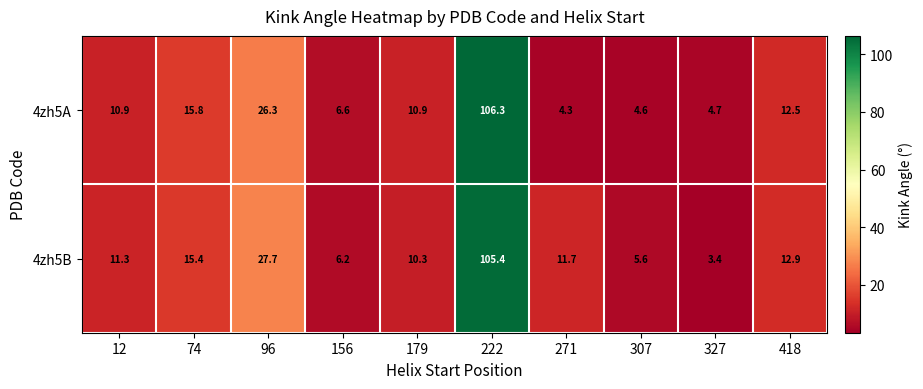

Reading left to right, what are all the values shown in this chart?

4zh5A: 12=10.9	74=15.8	96=26.3	156=6.6	179=10.9	222=106.3	271=4.3	307=4.6	327=4.7	418=12.5
4zh5B: 12=11.3	74=15.4	96=27.7	156=6.2	179=10.3	222=105.4	271=11.7	307=5.6	327=3.4	418=12.9